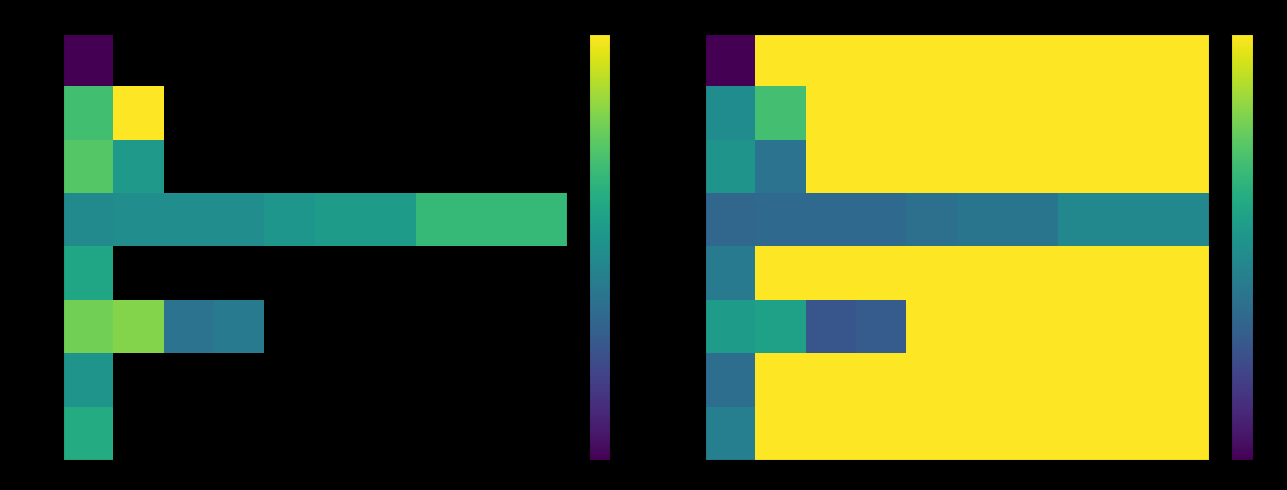

What is the total value across all series at 9?

7.5